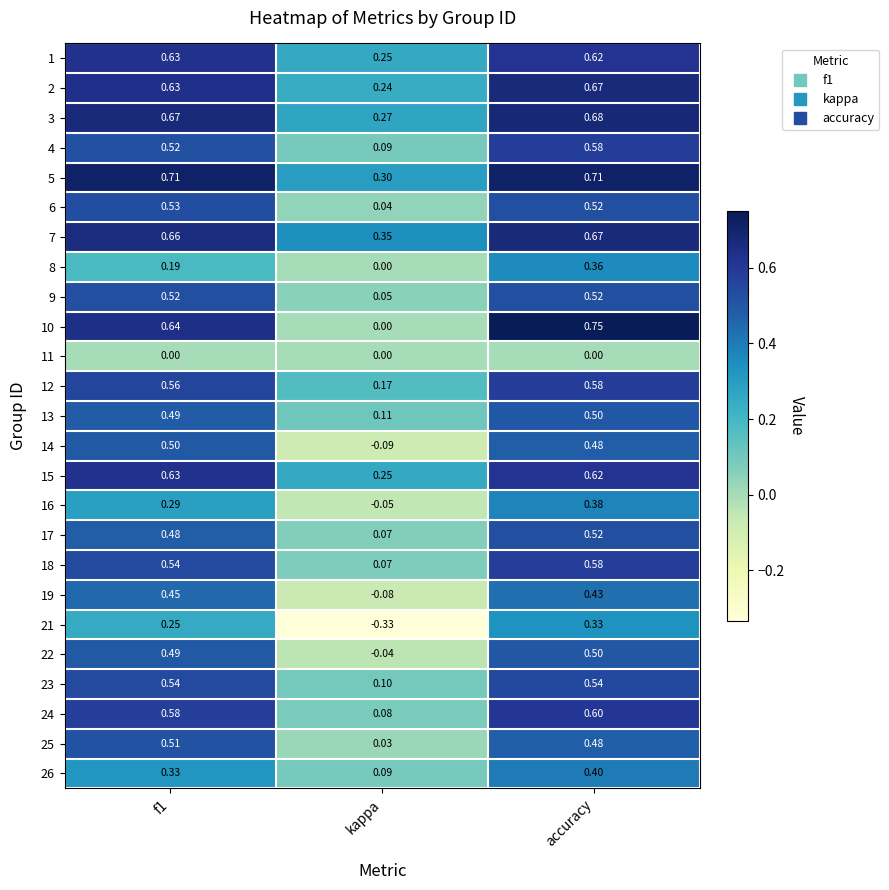

Where is 19 nearest to the value 0?

kappa